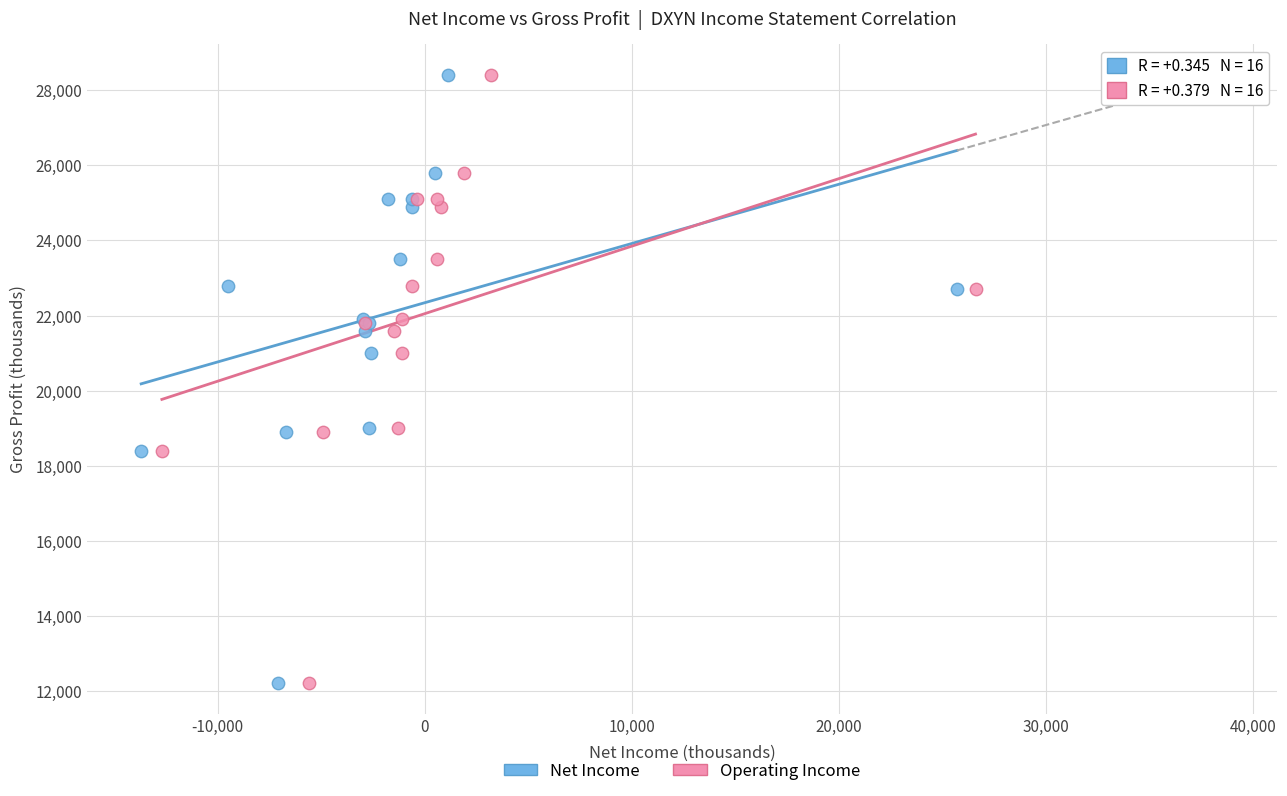

What are all the series names shown in the legend?

Net Income, Operating Income